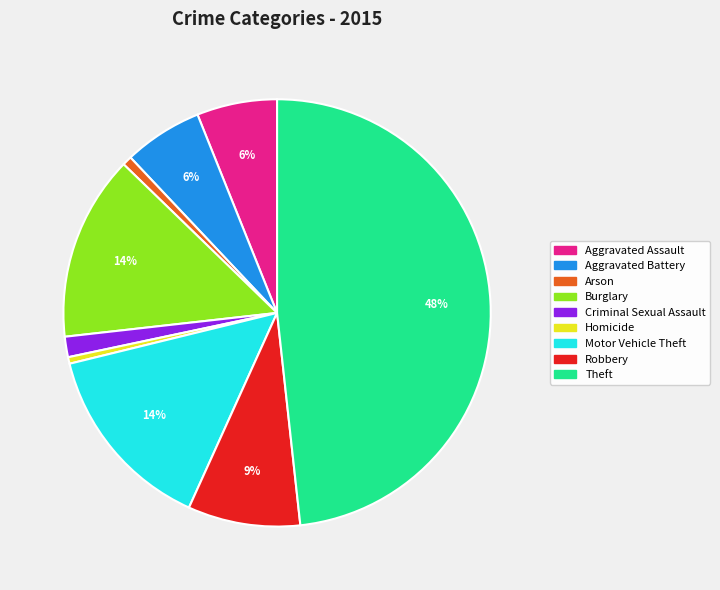

Is Burglary the majority of the pie?

No